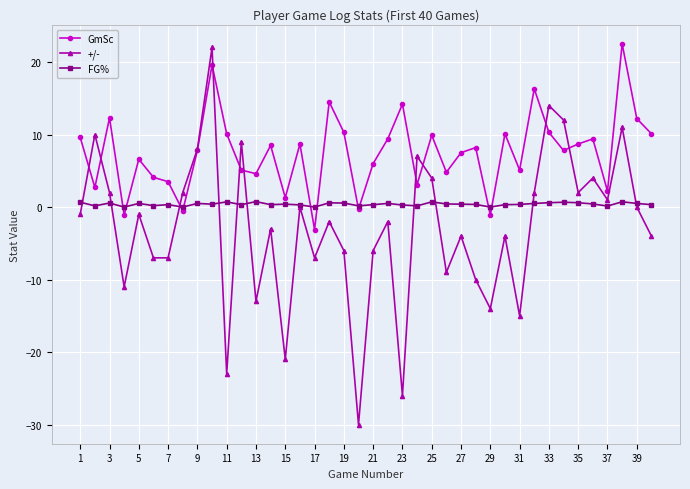

Which series has the widest spread of values?

+/-